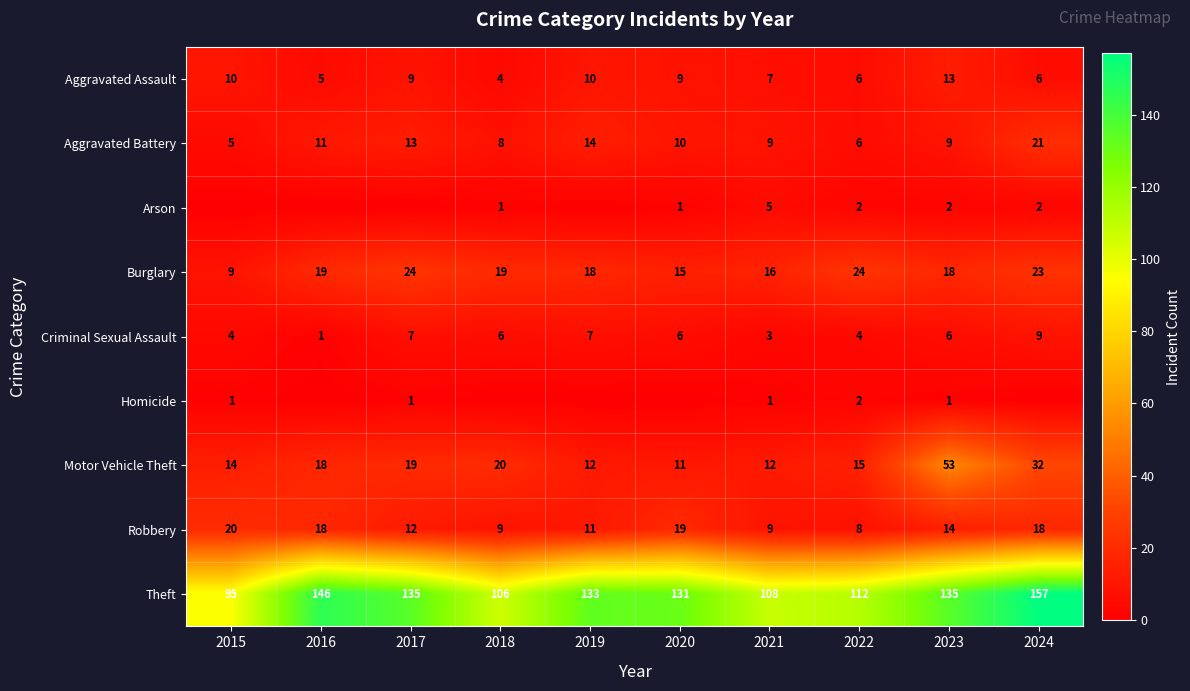

Is it true that Theft equals 173 at 2021?

False